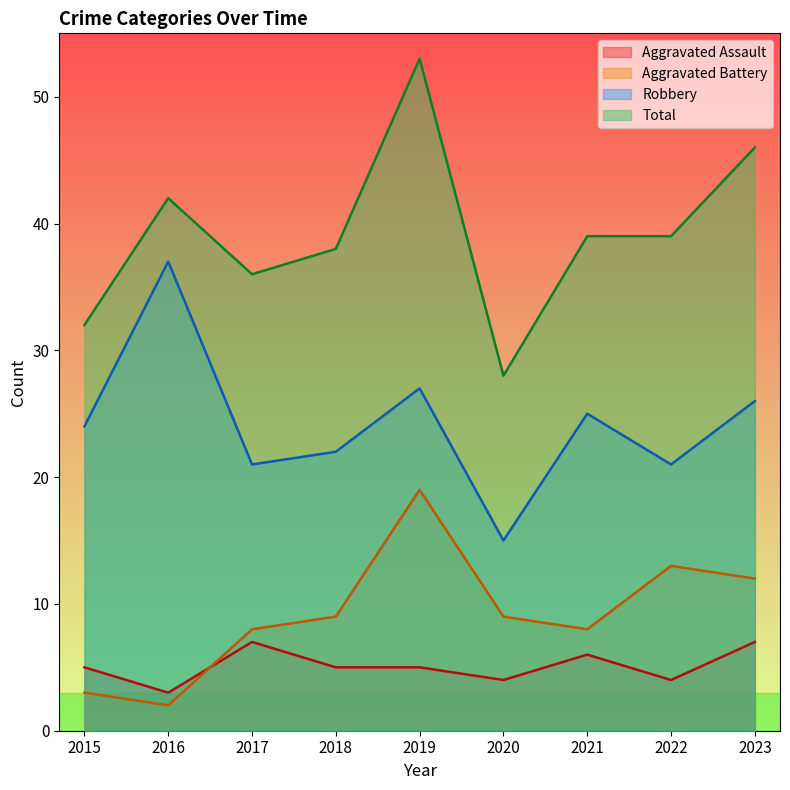

What are all the series names shown in the legend?

Aggravated Assault, Aggravated Battery, Robbery, Total